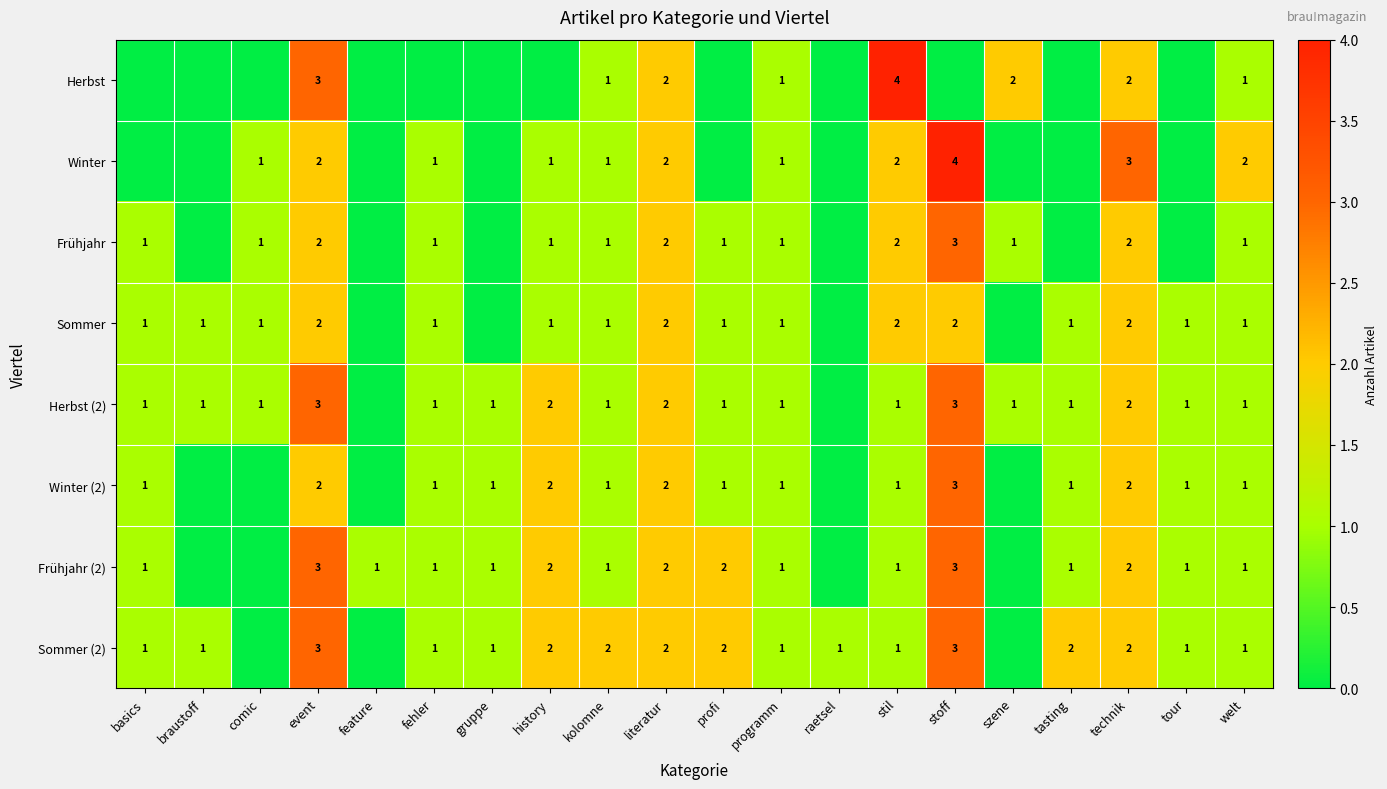

What is the sum of the Frühjahr values at welt and event?

3